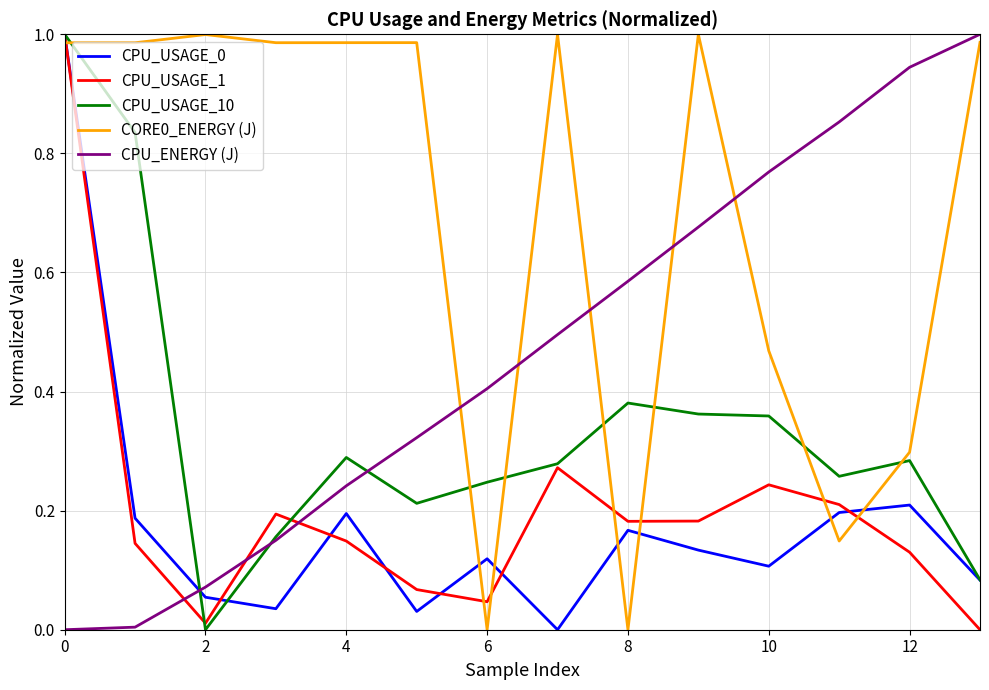

True or false: CPU_ENERGY (J) and CPU_USAGE_1 cross at least once.

True